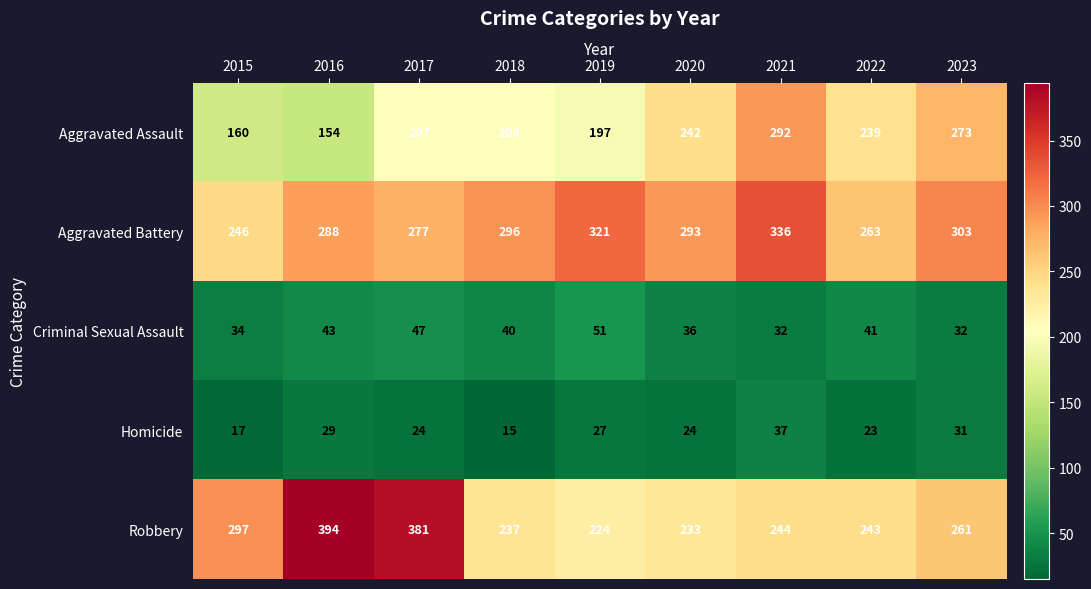

At which label does Criminal Sexual Assault reach its peak?

2019